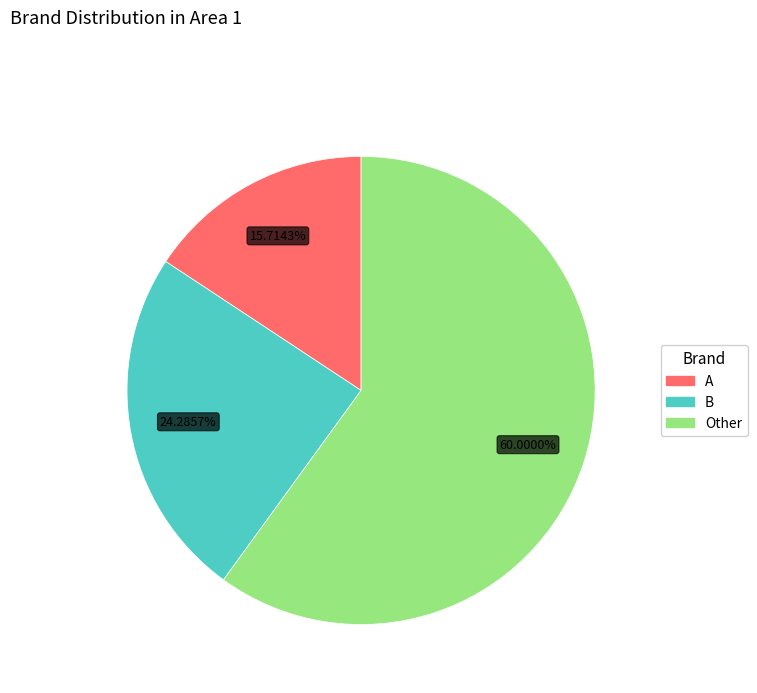

Which category has the biggest portion of the pie?

Other